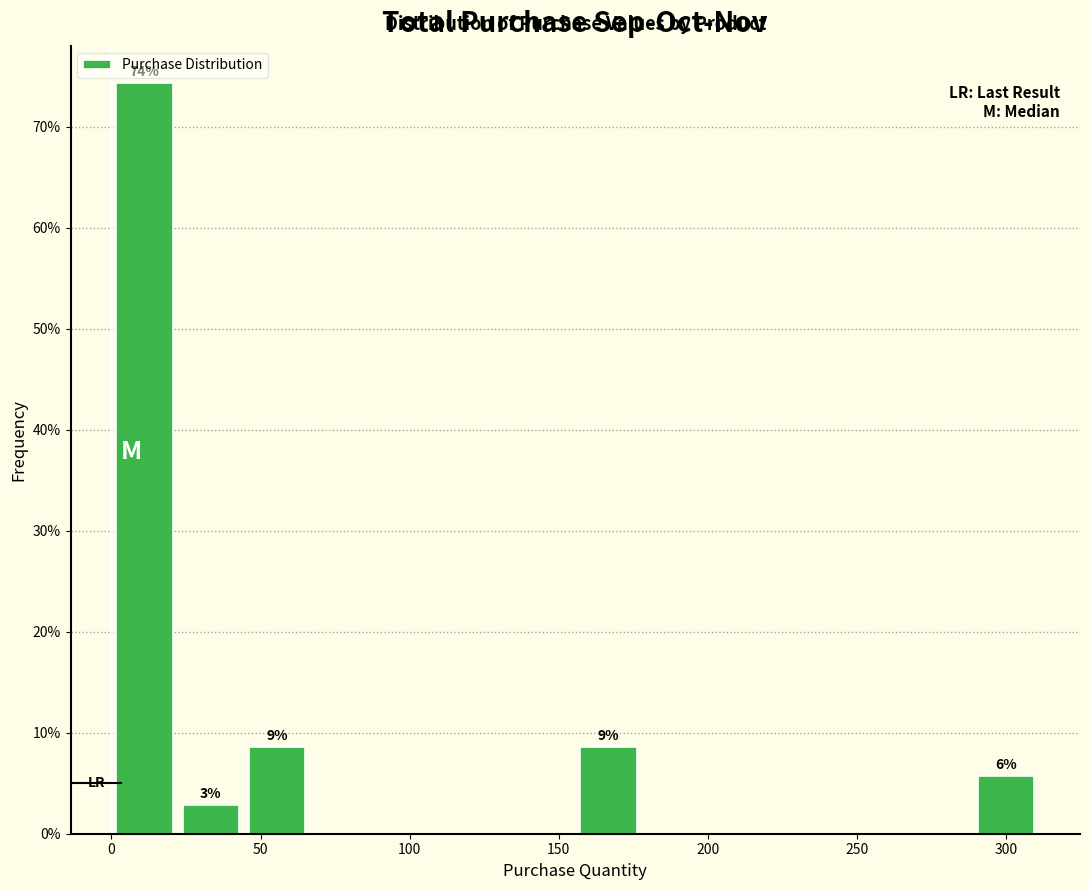

Over which range of the x-axis is the bar tallest?

0 to 20